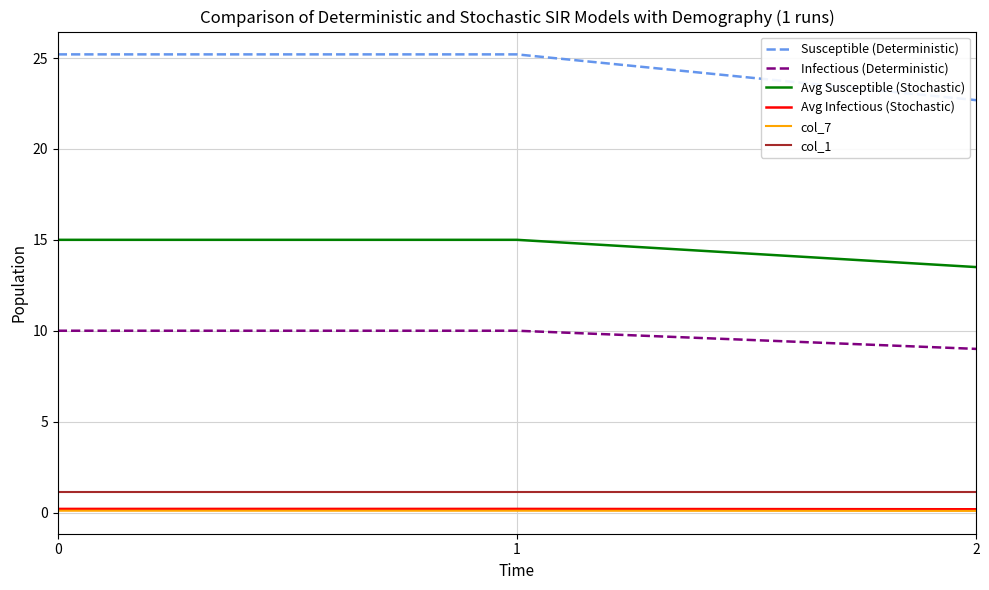

Reading left to right, what are all the values shown in this chart?

Susceptible (Deterministic): 25.2	25.2	22.7
Infectious (Deterministic): 10.0	10.0	9.0
Avg Susceptible (Stochastic): 15.0	15.0	13.5
Avg Infectious (Stochastic): 0.2	0.2	0.2
col_7: 0.1	0.1	0.1
col_1: 1.1	1.1	1.1